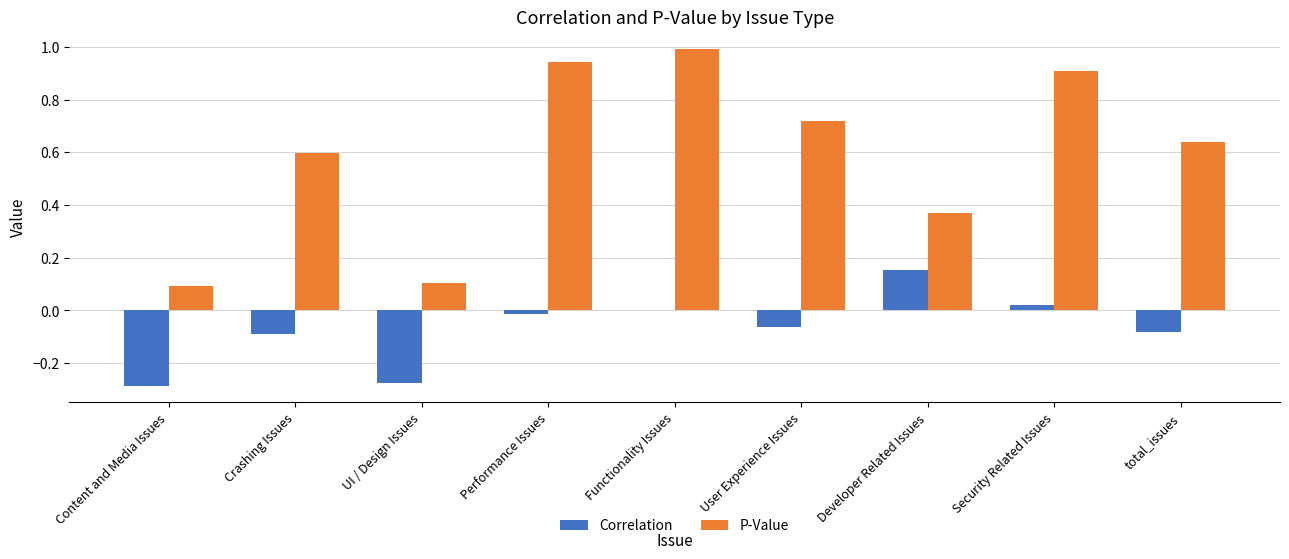

At which category does the chart reach its peak across all series?

Functionality Issues